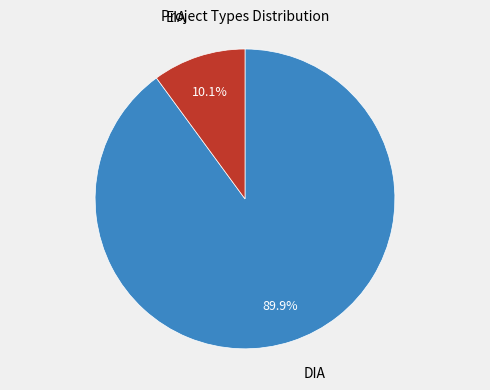

Does any single category account for the majority?

Yes